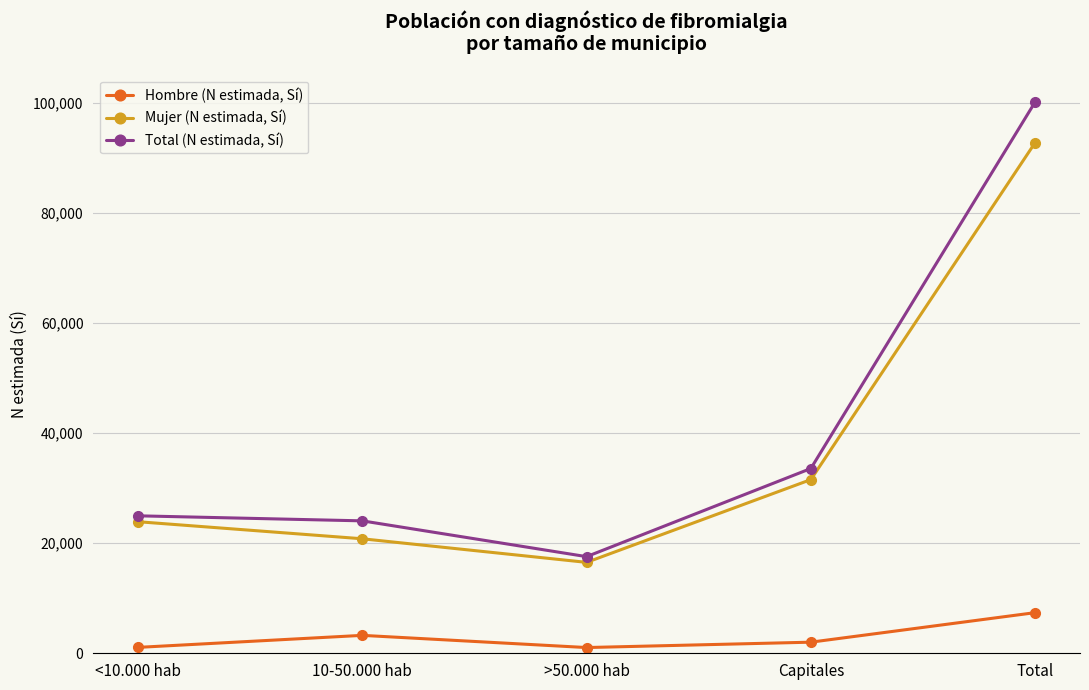

True or false: Mujer (N estimada, Sí) has more than 2 points higher than both neighbors.

False